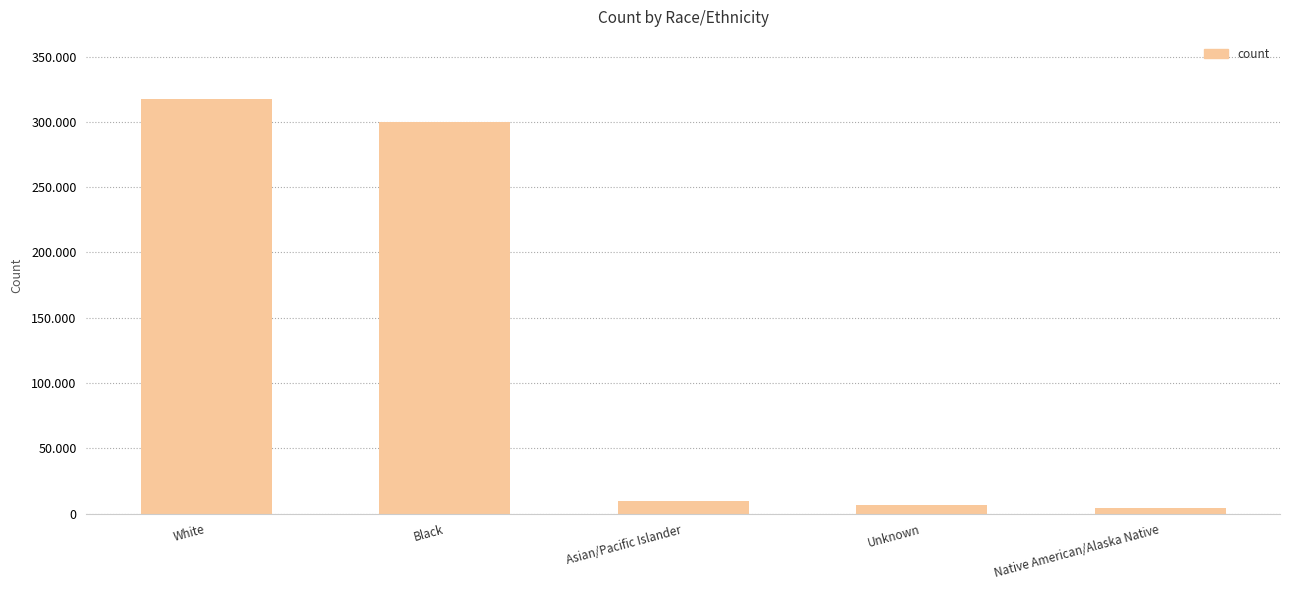

What is the greatest value displayed?

317422